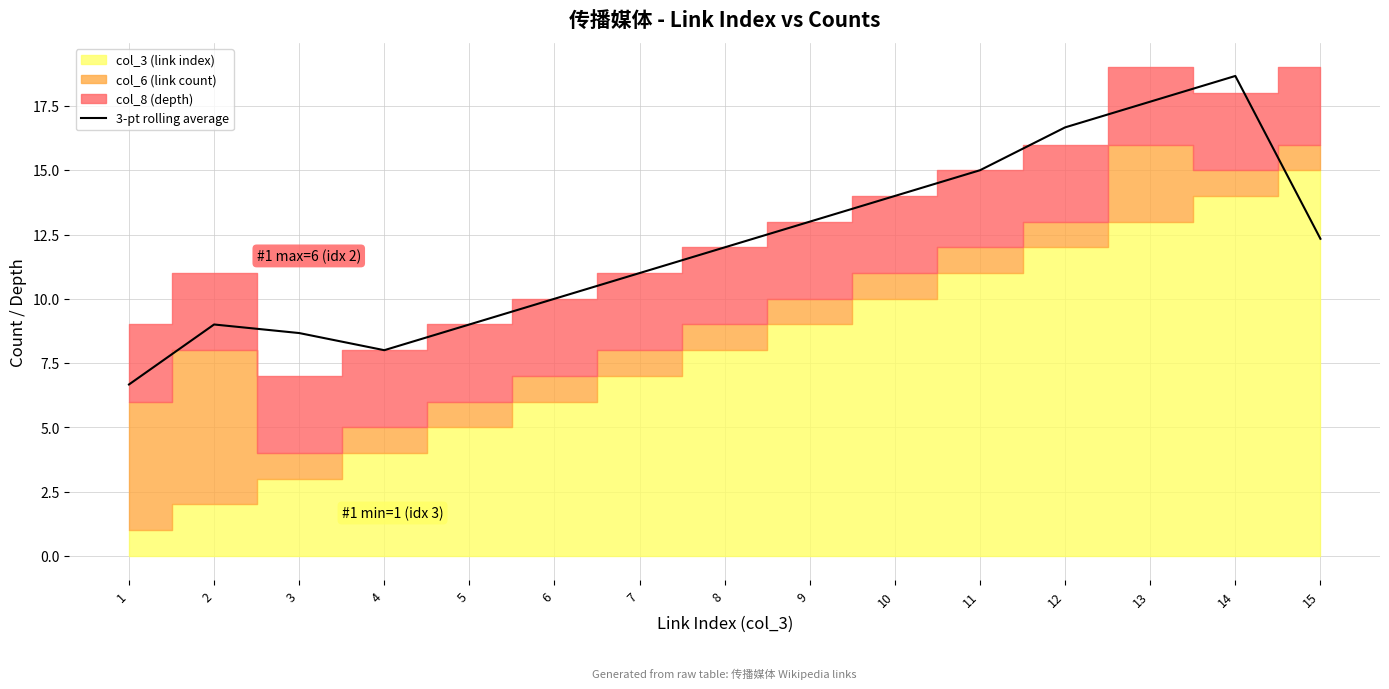

What is the difference between the values at 9 and 1?

6.3